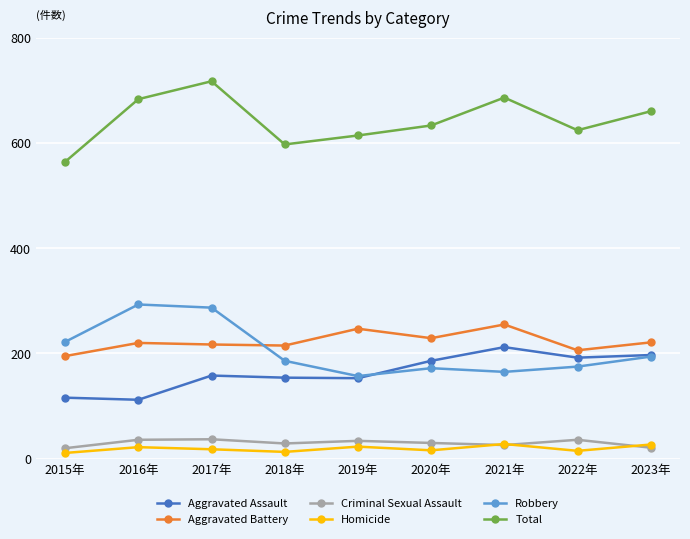

Count the number of categories in the chart.

9